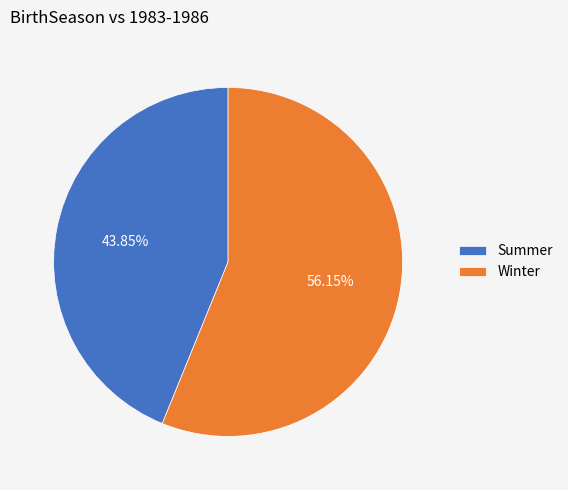

To the nearest percent, what is the difference between the Summer and Winter slice percentages?

12%